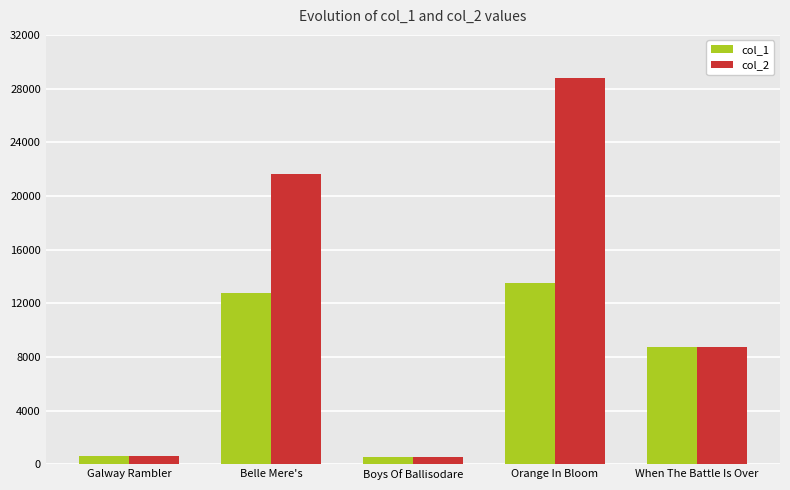

Between Belle Mere's and Orange In Bloom, which series saw the biggest shift?

col_2